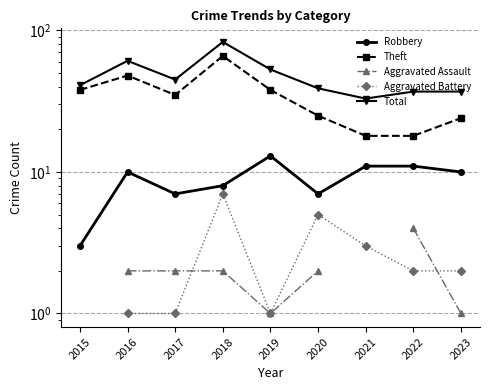

True or false: Robbery has a value of 3.9 at 2017.

False